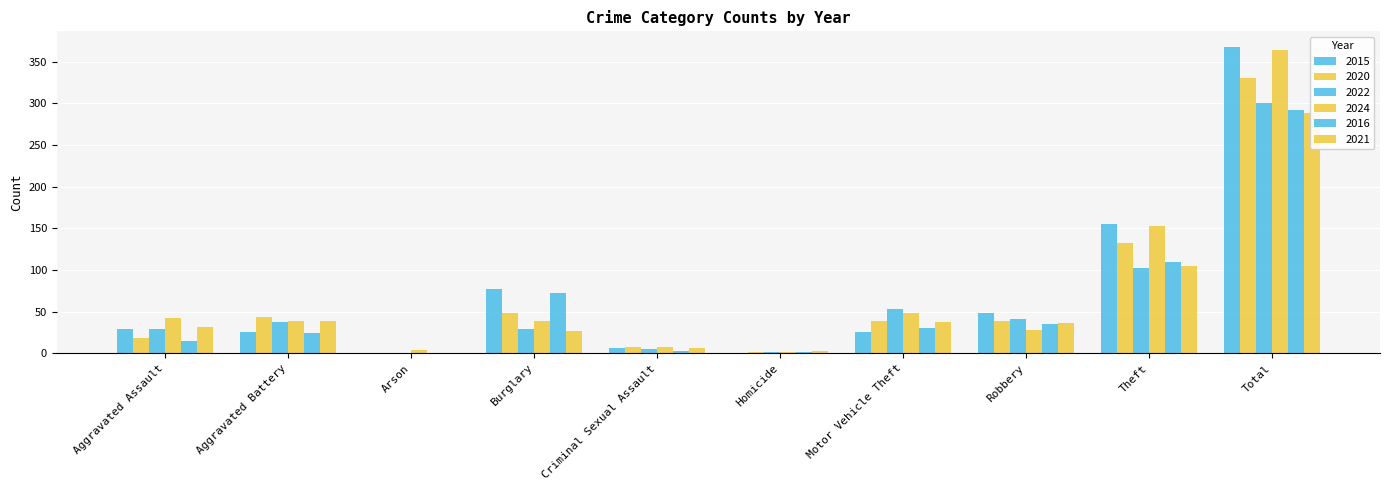

Is it true that 2020 equals 331 at Total?

True